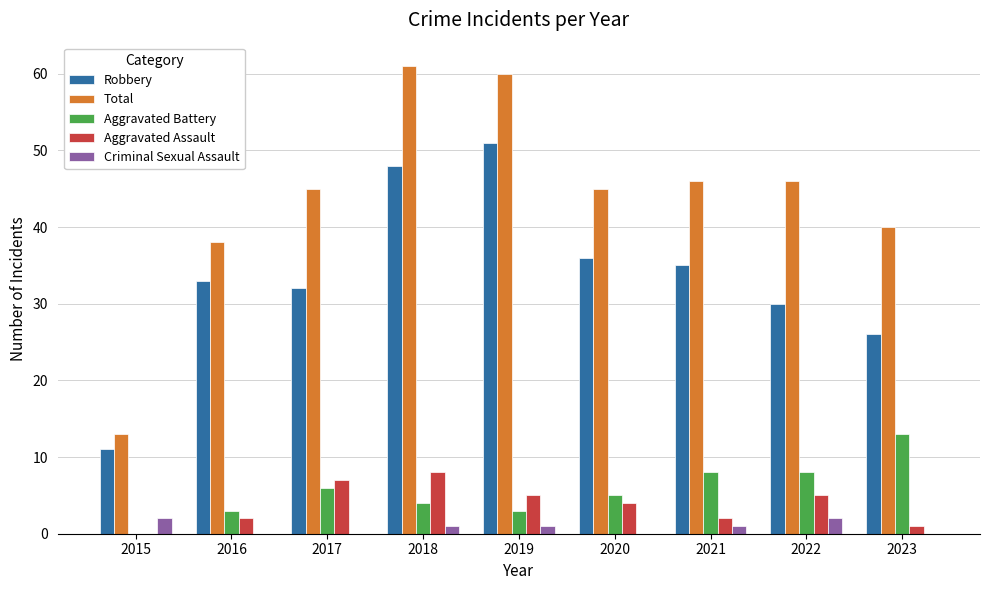

Which series has the largest total across all categories?

Total